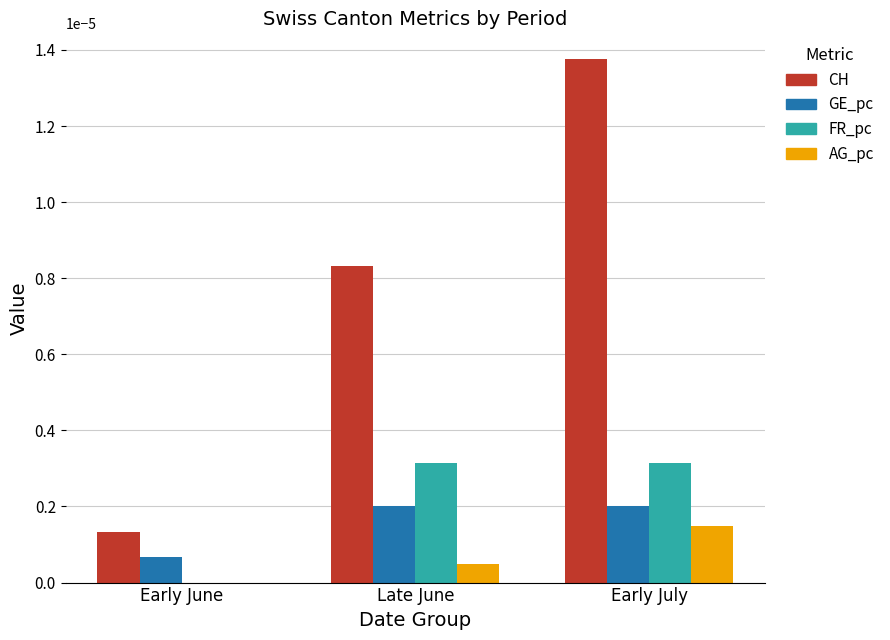

Between Late June and Early July, which series saw the biggest shift?

CH